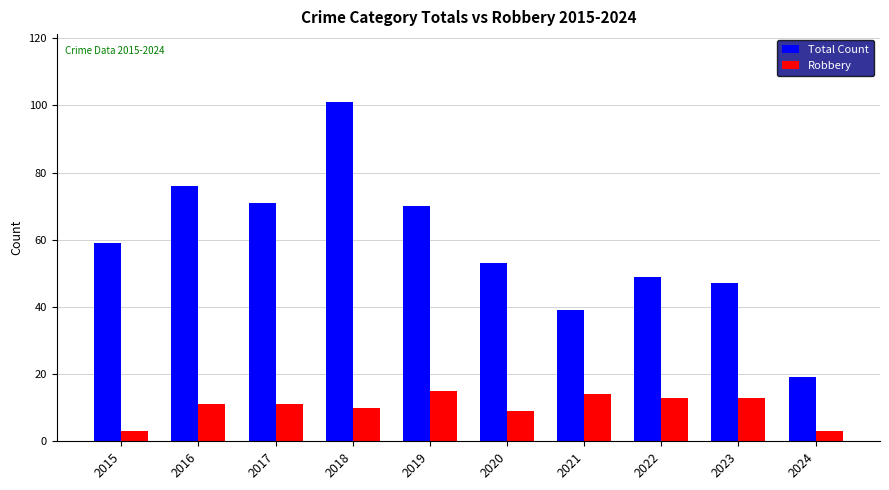

At 2020, list the series in order from largest to smallest.

Total Count, Robbery